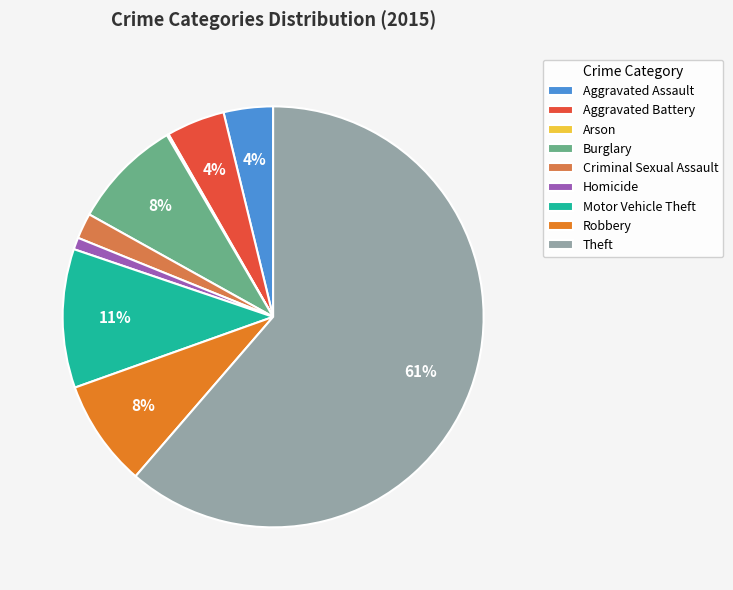

Do Theft and Criminal Sexual Assault together represent more than half of the pie?

Yes